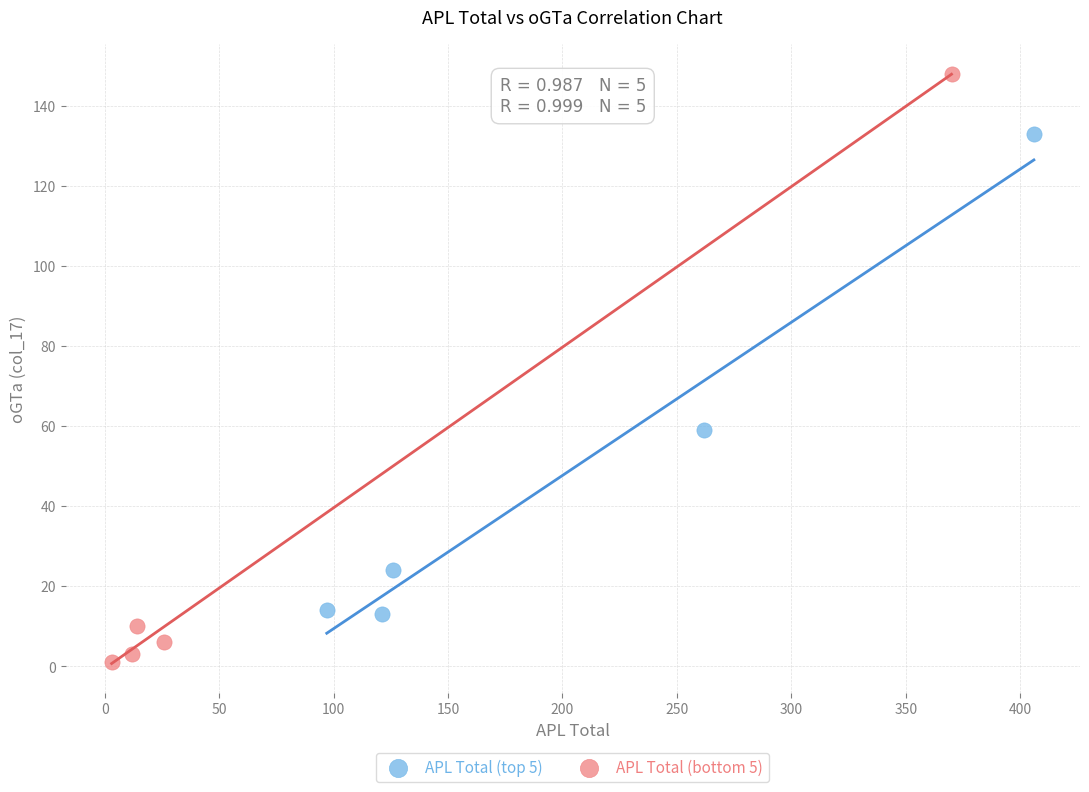

Which series has the largest Y range (max minus min)?

APL Total (bottom 5)